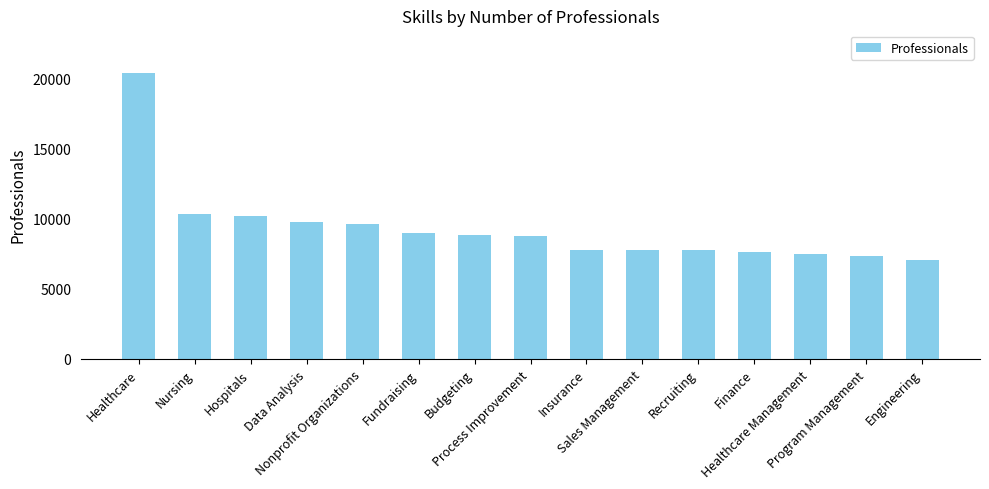

What is the sum of the values at Engineering and Process Improvement?

15873